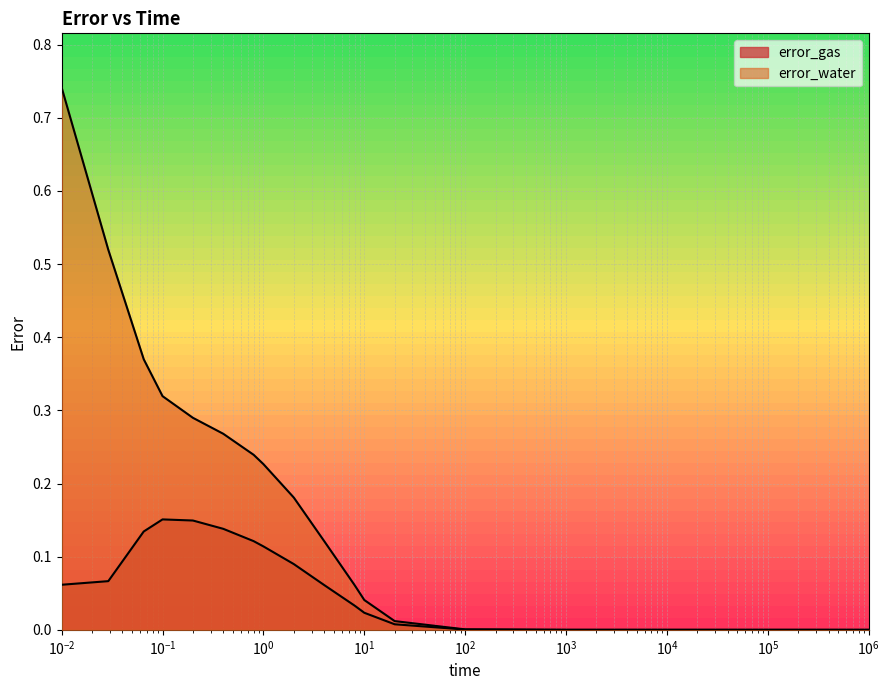

Between 0.01 and 0.8, which is larger?

0.8